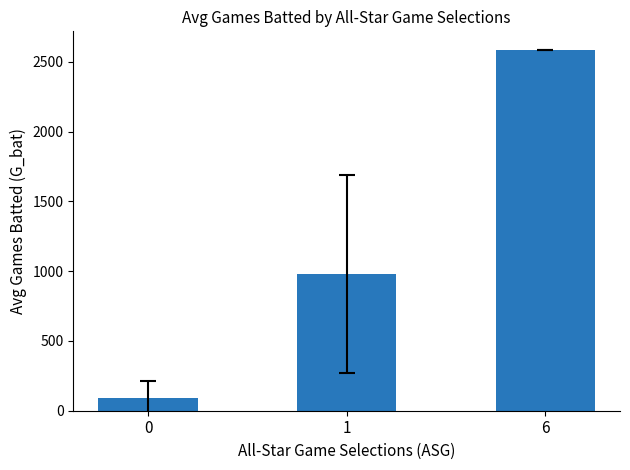

The chart shows a value of 1565.2 at 1. True or false?

False